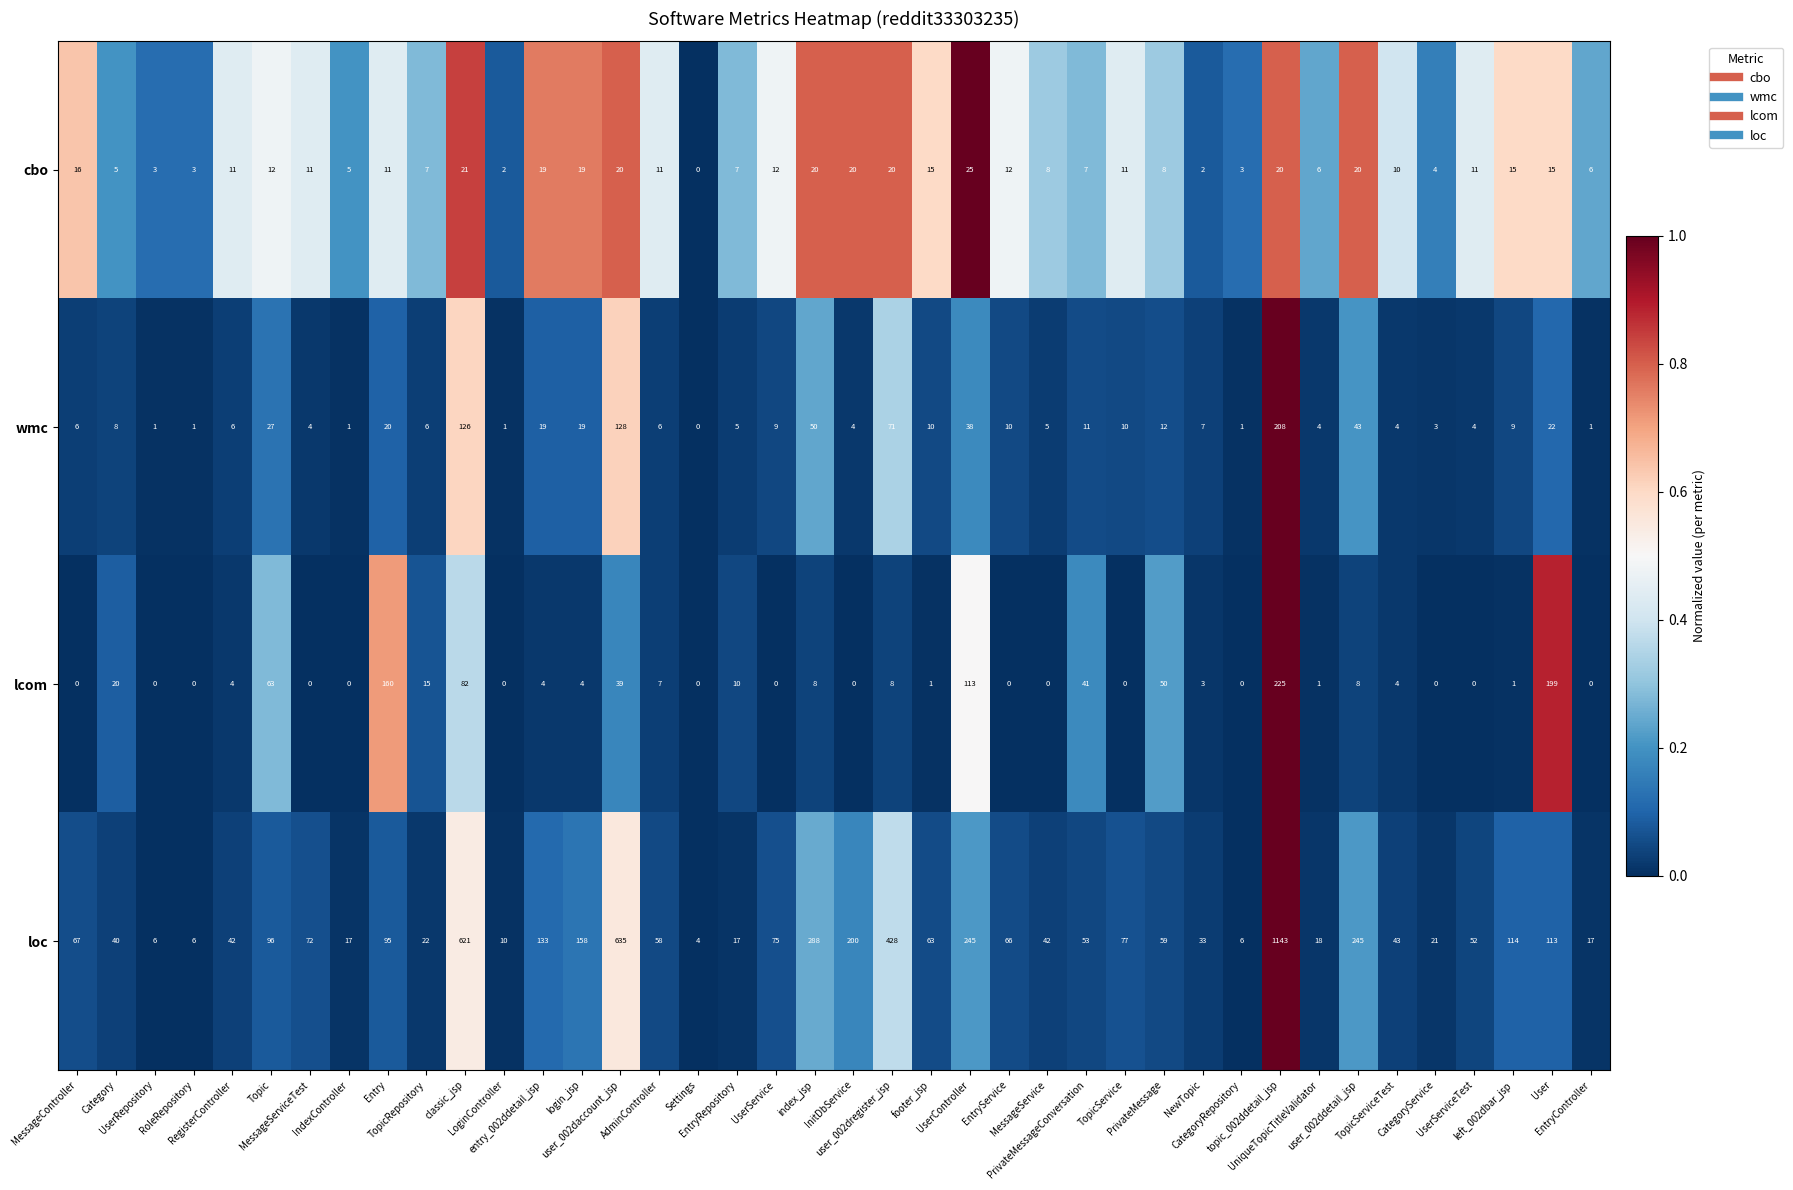

What is the difference between the highest and lowest values at entry_002ddetail_jsp?

129